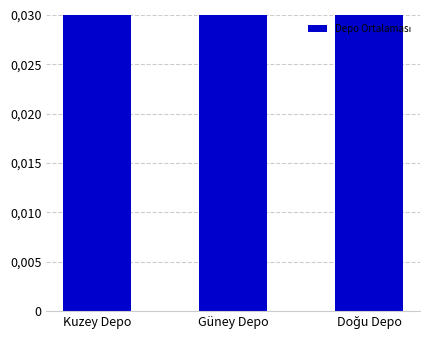

Which category has the highest value across all series?

Kuzey Depo